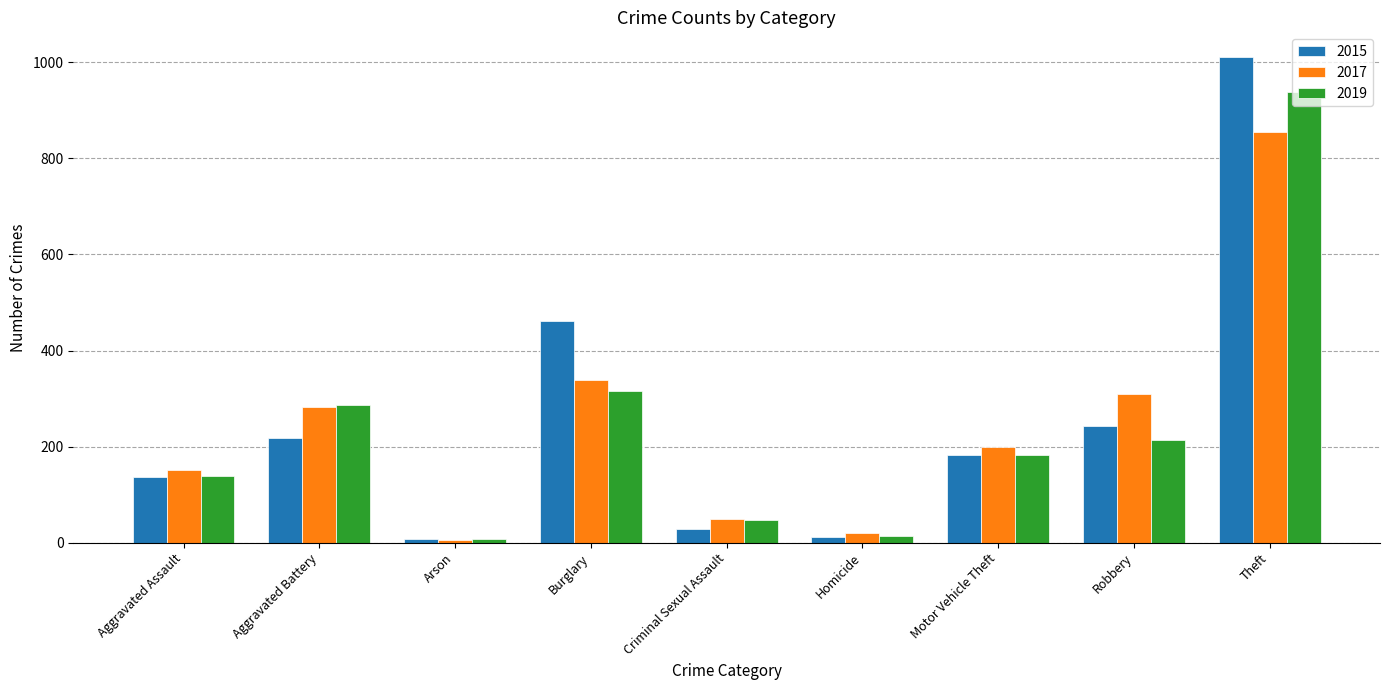

Which series changed the most between Aggravated Battery and Theft?

2015